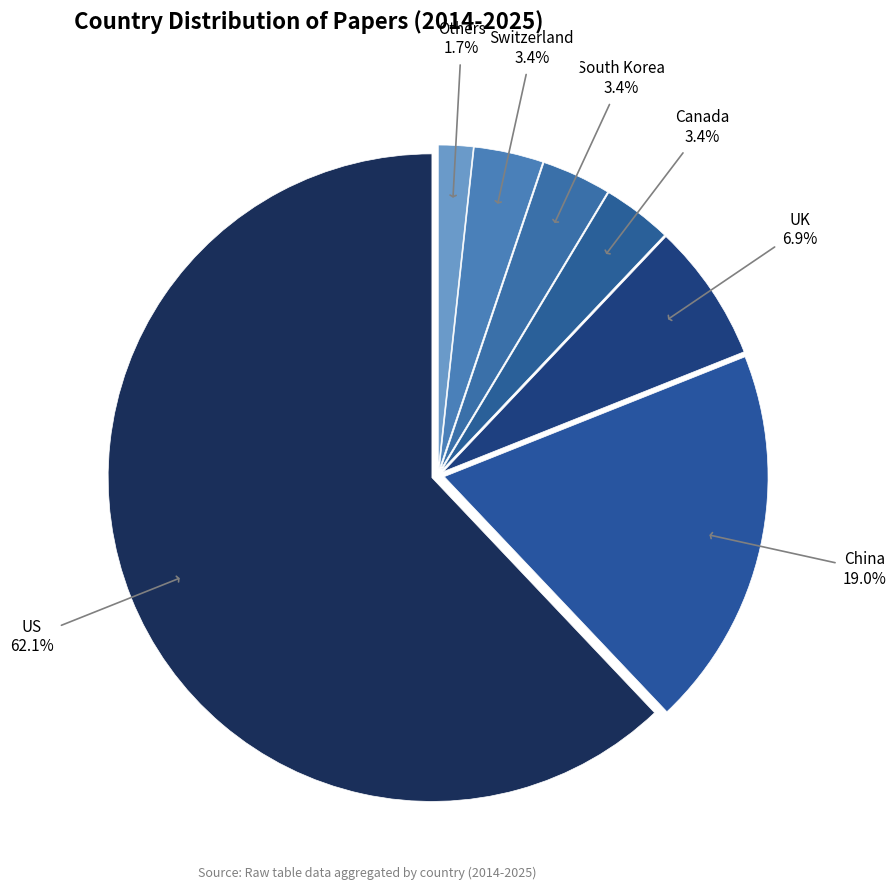

Combined, what portion of the pie is China and UK?

25.9%